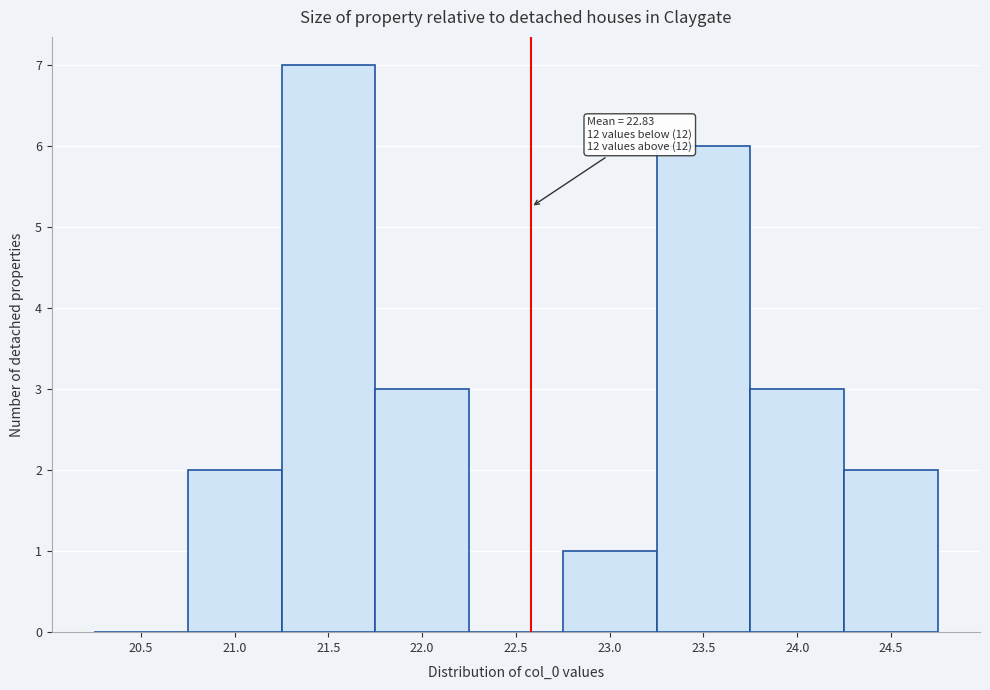

Reading left to right, extract all data points from this chart.

20.5=0	21.0=2	21.5=7	22.0=3	22.5=0	23.0=1	23.5=6	24.0=3	24.5=2